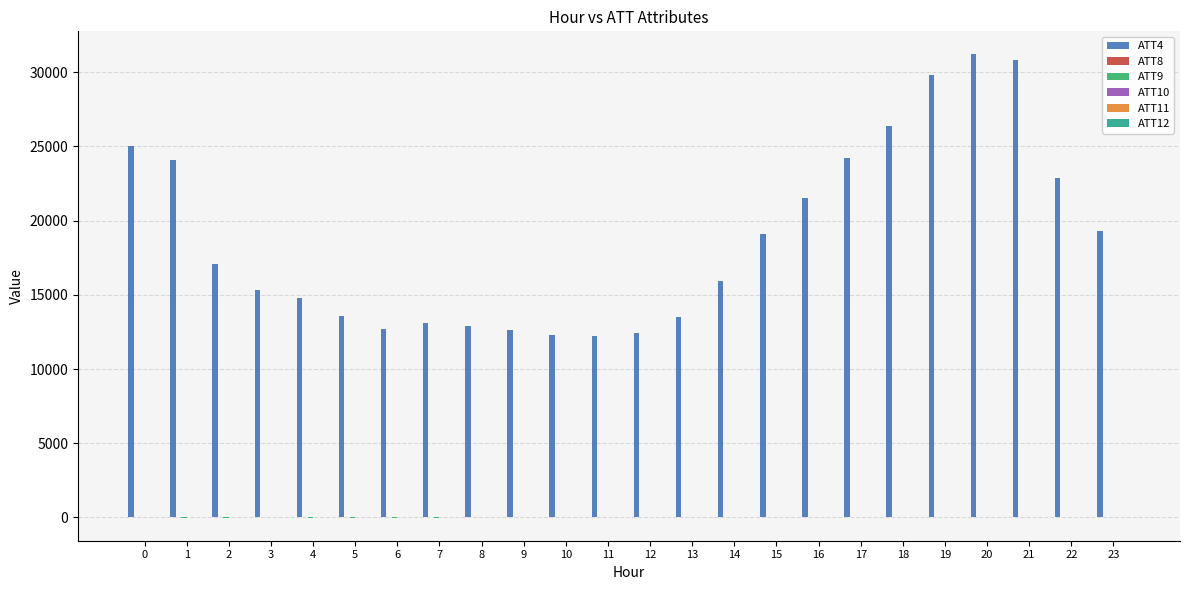

Which series has the largest total across all categories?

ATT4